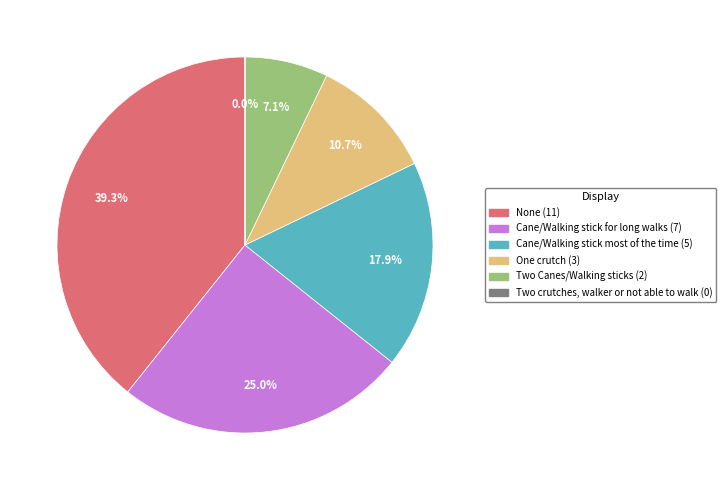

What is the largest slice in the pie chart?

None (11)